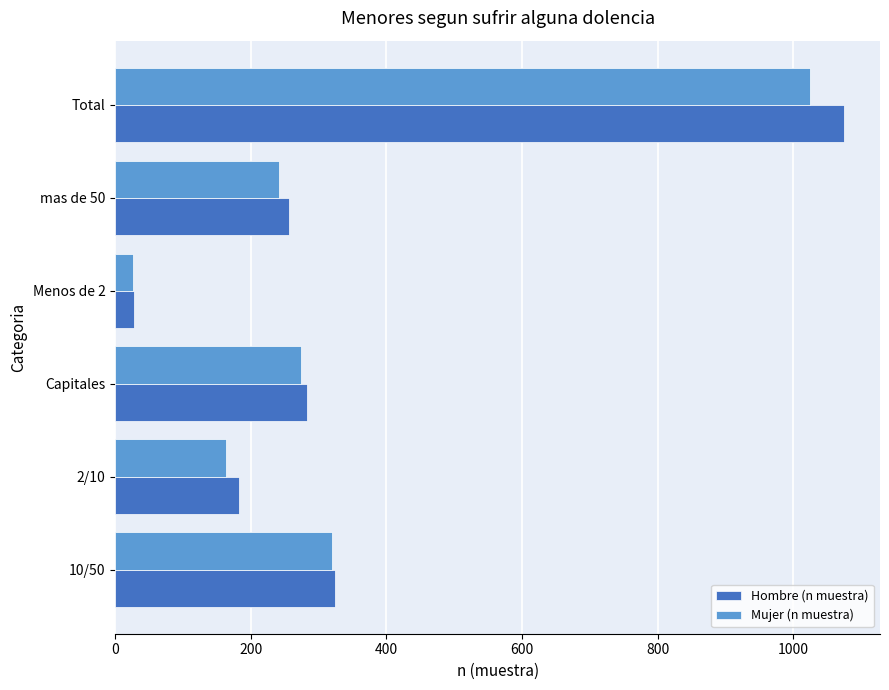

How many values in the Hombre (n muestra) series are below 283?

3